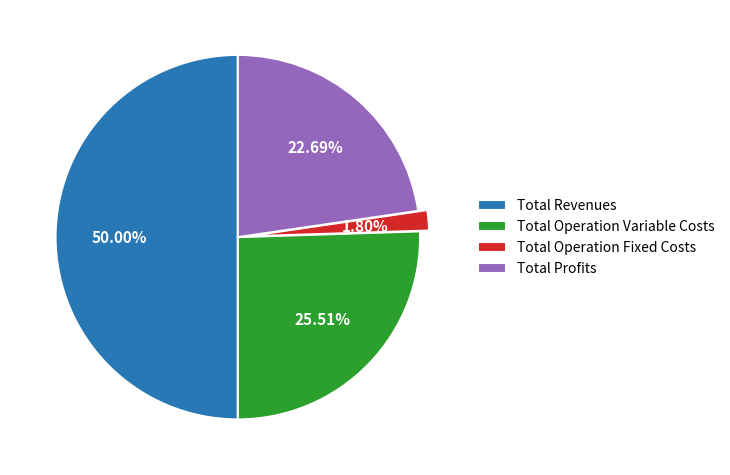

The Total Operation Variable Costs slice represents 32% of the pie. True or false?

False